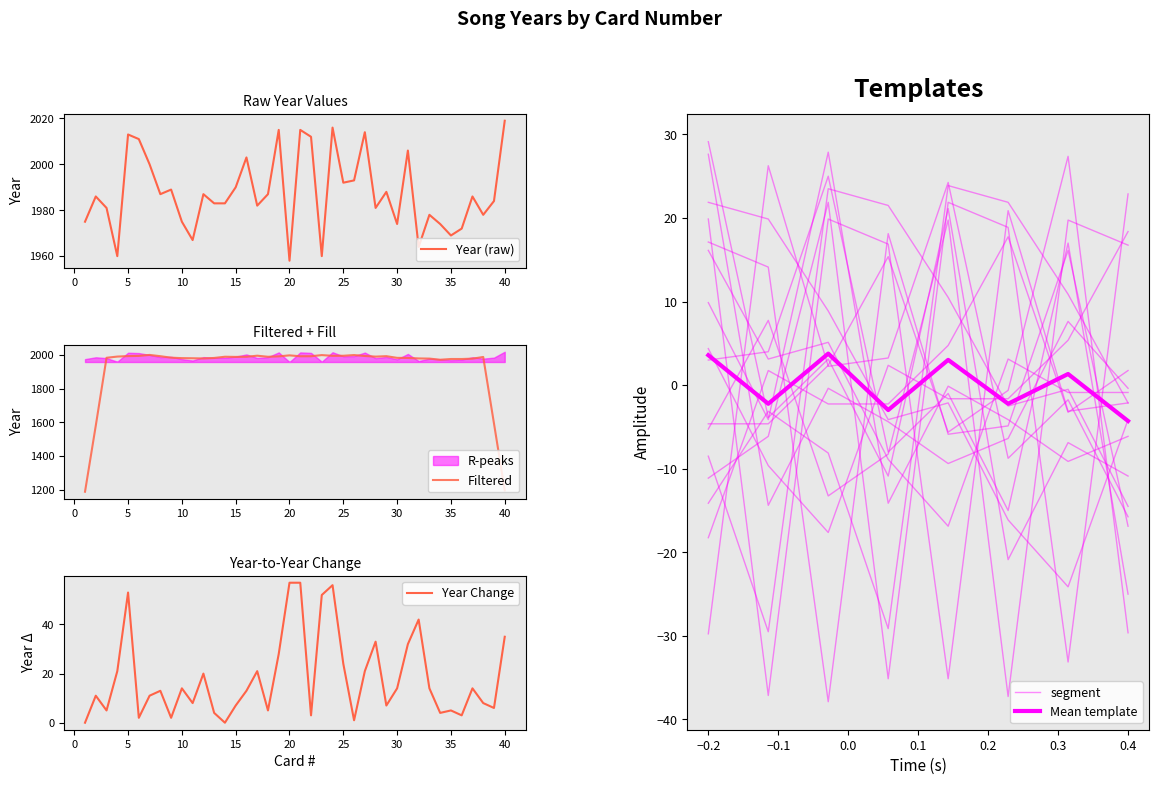

List the labels in order of value, smallest first.

20, 4, 23, 32, 11, 35, 36, 30, 34, 1, 10, 33, 38, 3, 28, 17, 13, 14, 39, 2, 37, 8, 12, 18, 29, 9, 15, 25, 26, 7, 16, 31, 6, 22, 5, 27, 19, 21, 24, 40